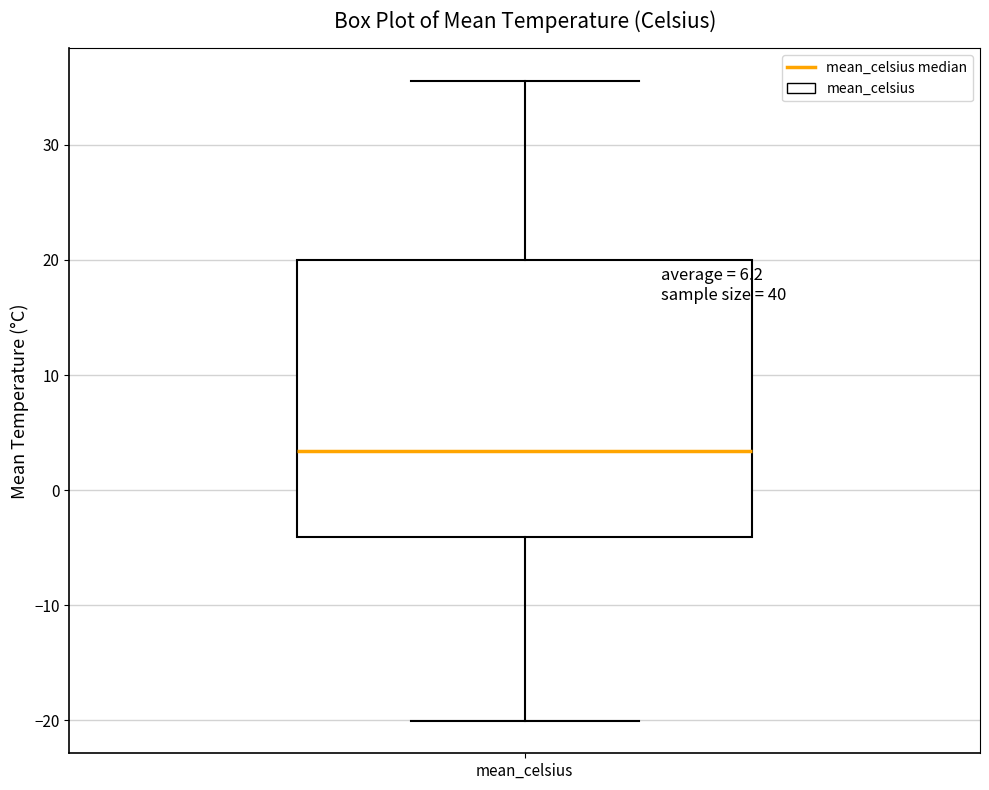

Transcribe this box plot: give where the median line is, the range the box spans, and where the two whiskers end, as read against the y-axis. The values are not printed on the chart, so give them approximately, as read against the axis.

median 3, box -4 to 20, whiskers -20 to 36